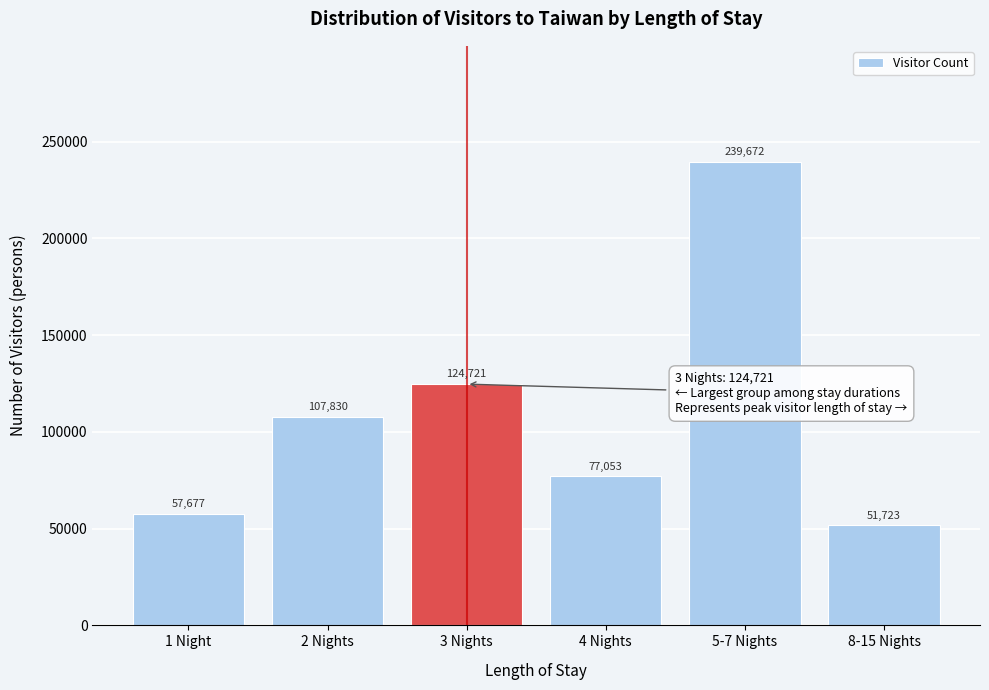

Reading right to left, extract all data points from this chart.

8-15 Nights=51723	5-7 Nights=239672	4 Nights=77053	3 Nights=124721	2 Nights=107830	1 Night=57677